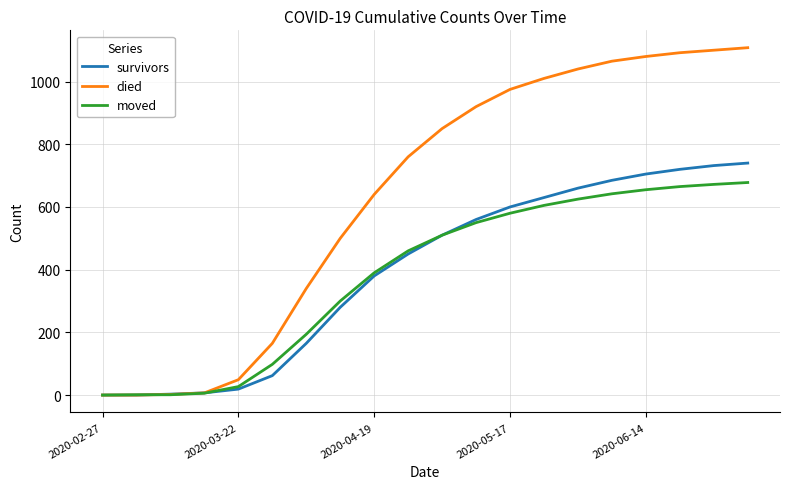

List the series in order of their peak value, lowest first.

moved, survivors, died